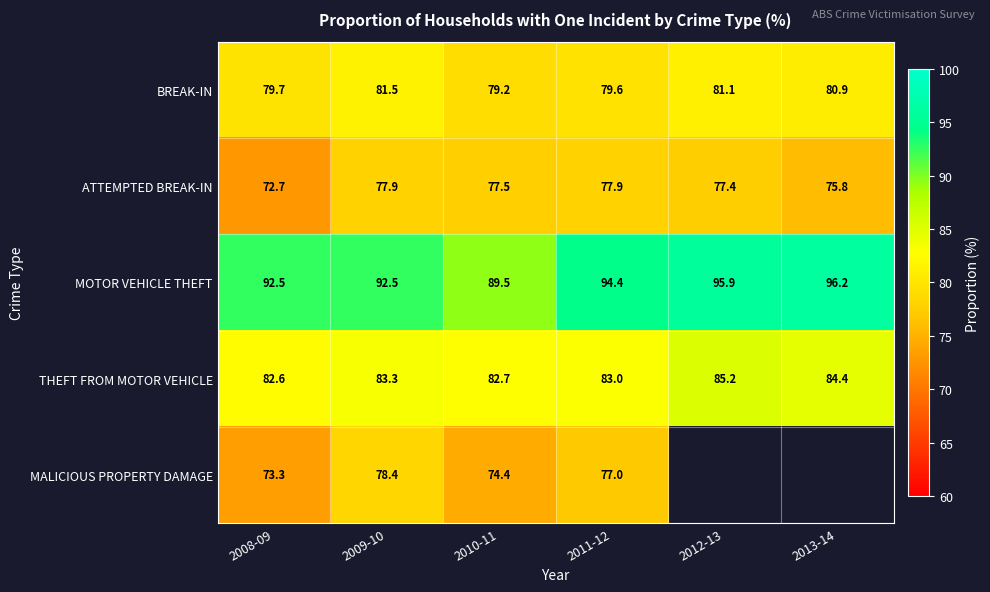

Which category has the lowest value in the MOTOR VEHICLE THEFT series?

2010-11